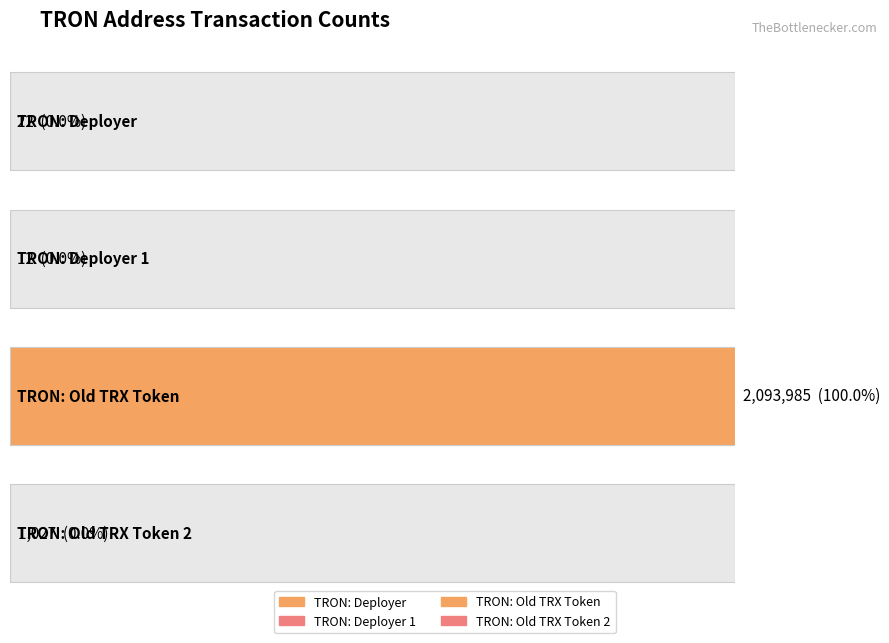

What is the difference between the values at TRON: Deployer 1 and TRON: Old TRX Token?

2093973